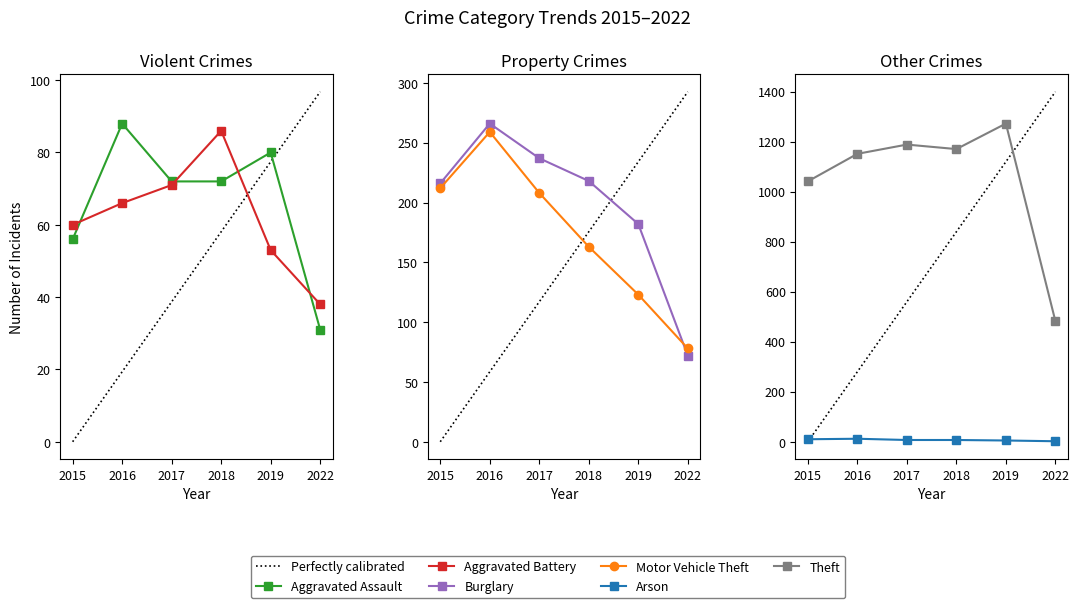

Where is Arson nearest to the value 7?

2017